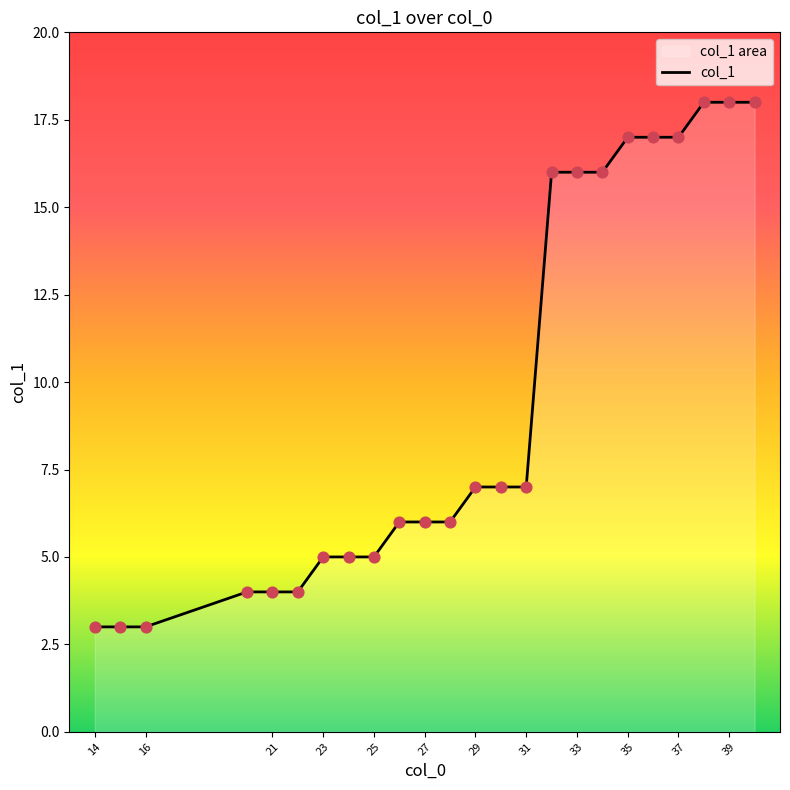

What is the change in value from 36 to 40?

+1